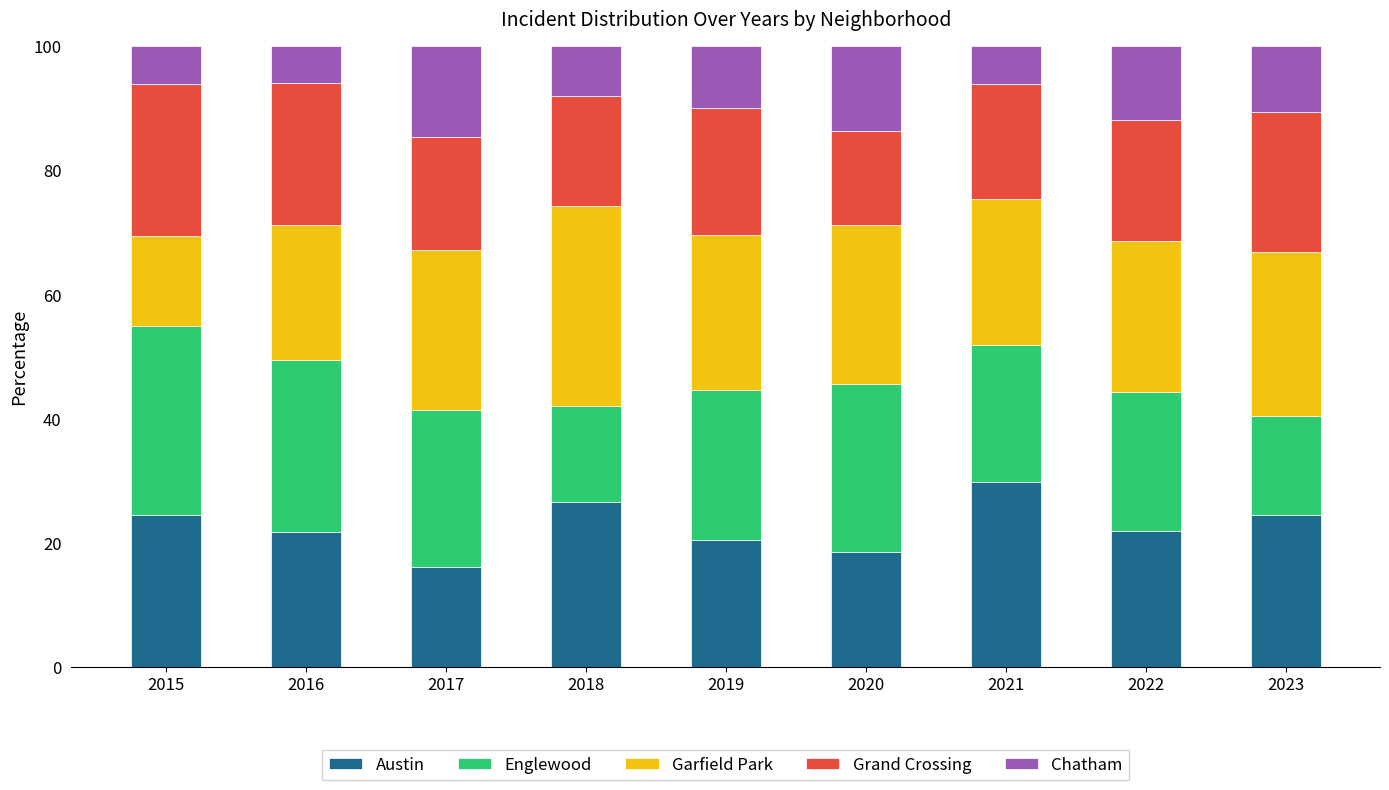

The Austin series shows 16.2 at 2017. True or false?

True